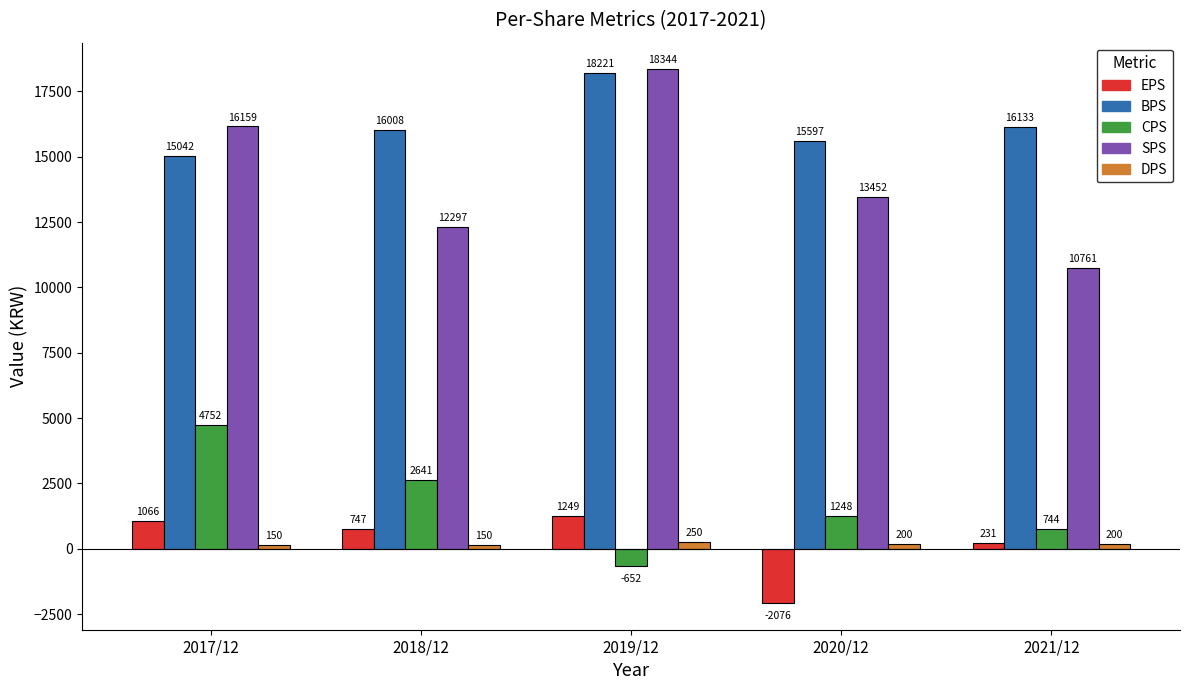

Reading left to right, extract all data points from this chart.

EPS: 2017/12=1066	2018/12=747	2019/12=1249	2020/12=-2076	2021/12=231
BPS: 2017/12=15042	2018/12=16008	2019/12=18221	2020/12=15597	2021/12=16133
CPS: 2017/12=4752	2018/12=2641	2019/12=-652	2020/12=1248	2021/12=744
SPS: 2017/12=16159	2018/12=12297	2019/12=18344	2020/12=13452	2021/12=10761
DPS: 2017/12=150	2018/12=150	2019/12=250	2020/12=200	2021/12=200